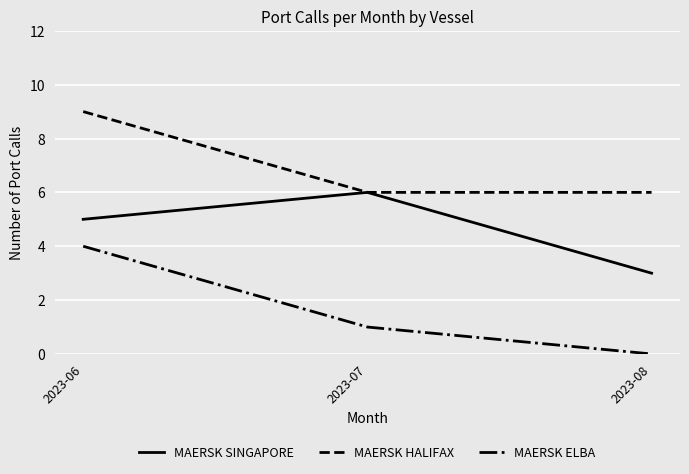

True or false: MAERSK ELBA has a value of 4 at 2023-06.

True